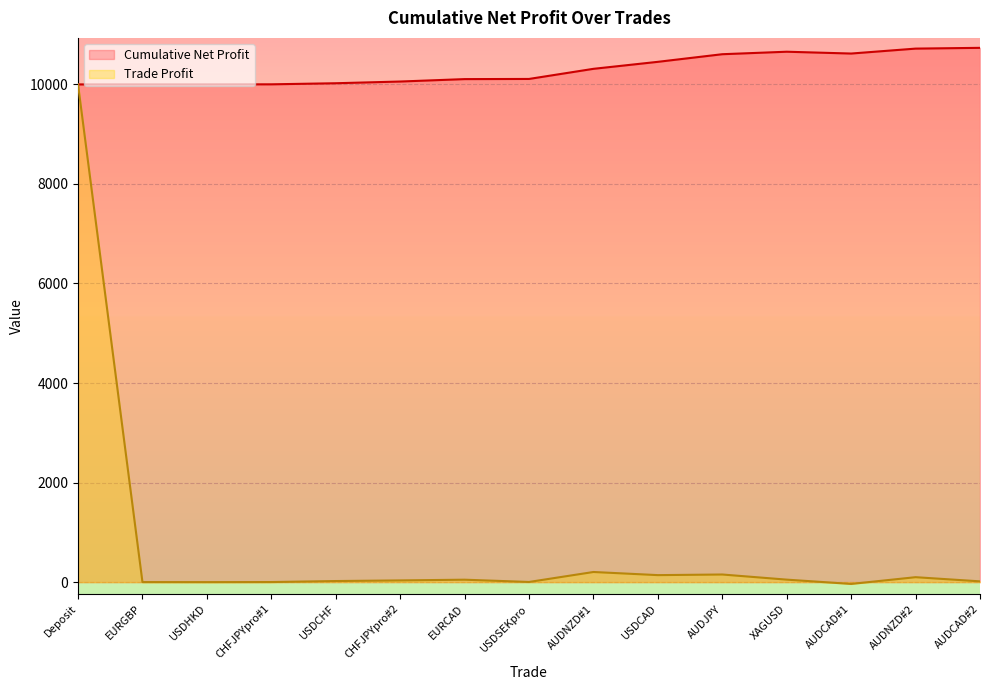

What are all the series names shown in the legend?

Cumulative Net Profit, Trade Profit